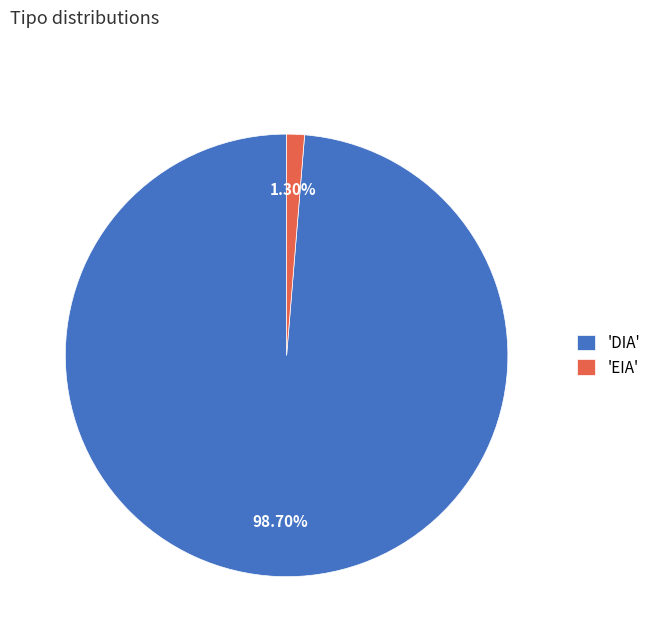

Rank the categories by value from lowest to highest.

'EIA', 'DIA'